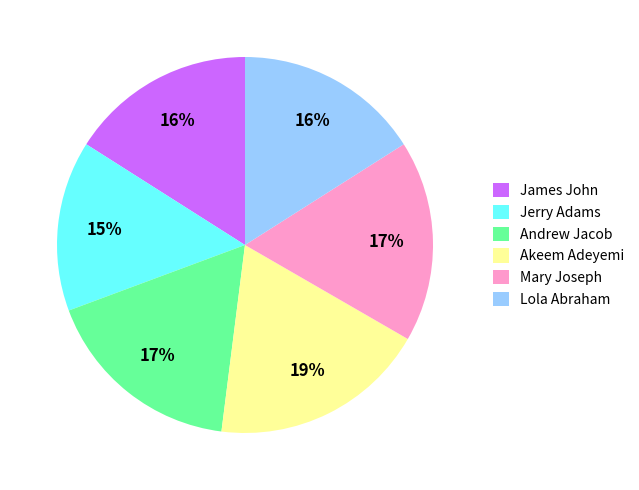

Between James John and Jerry Adams, which is larger?

James John